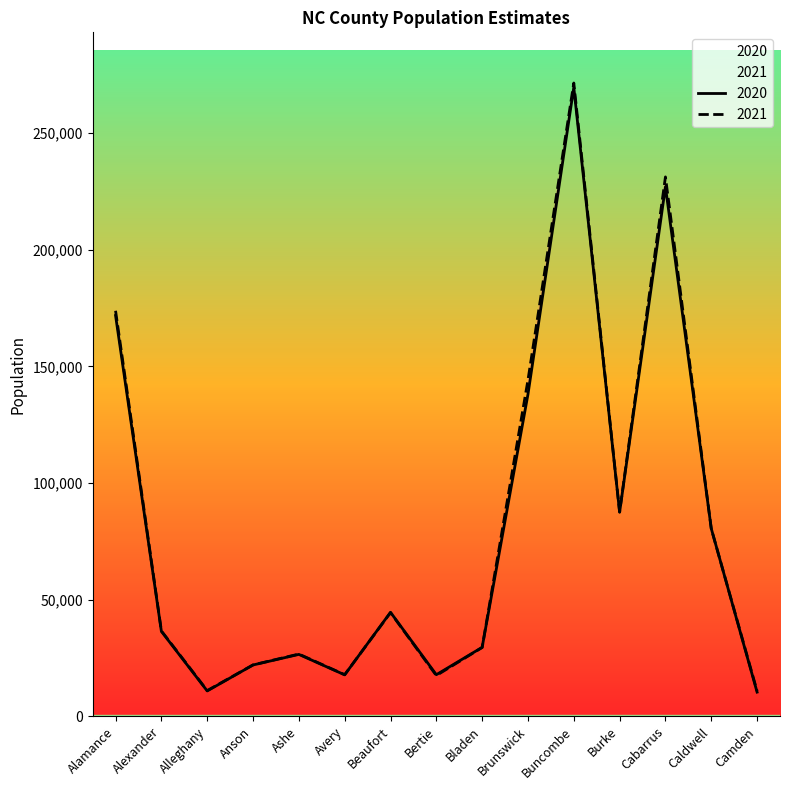

Is this an area chart (filled region under the line)?

No